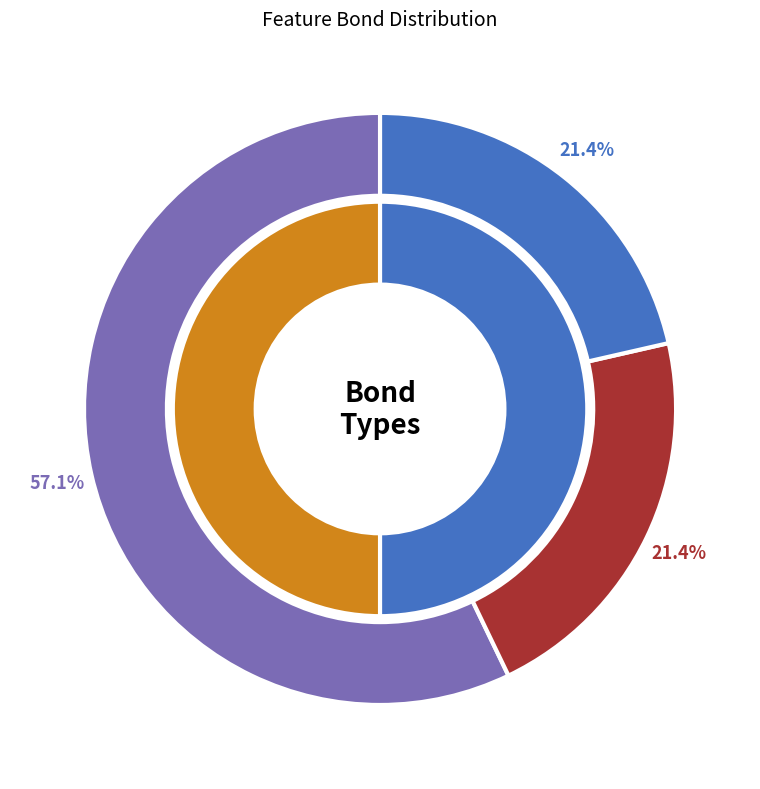

Combined, what portion of the pie is O-H and H-H?

50.0%